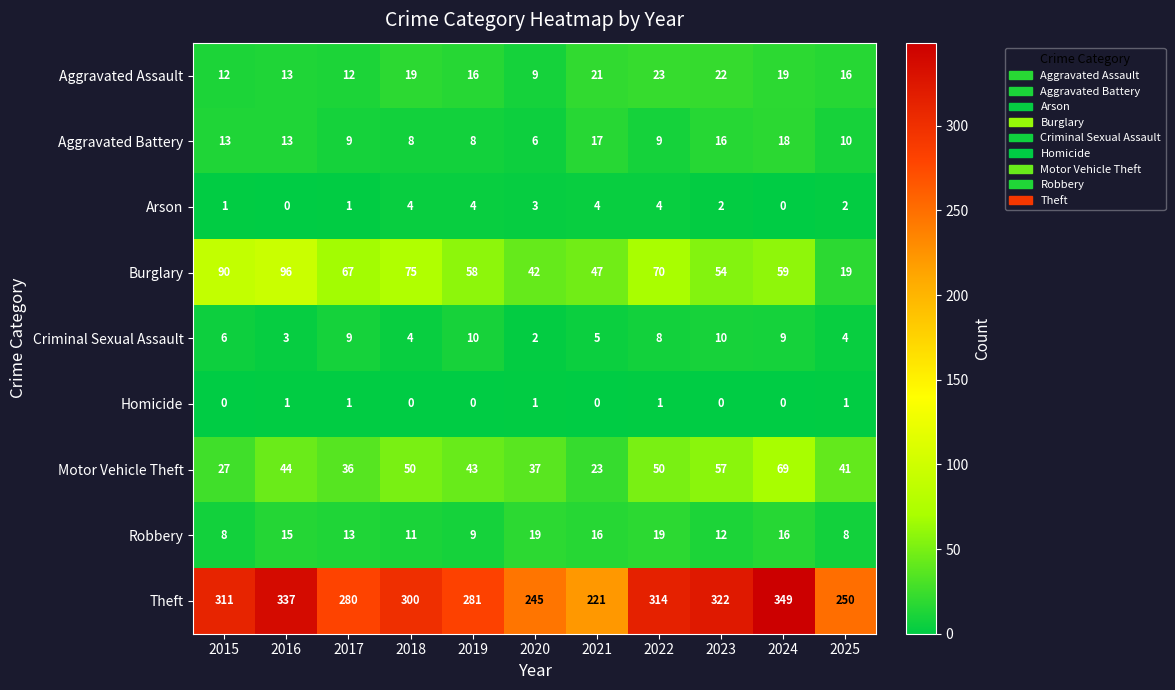

The value of Theft at 2021 is 221. True or false?

True